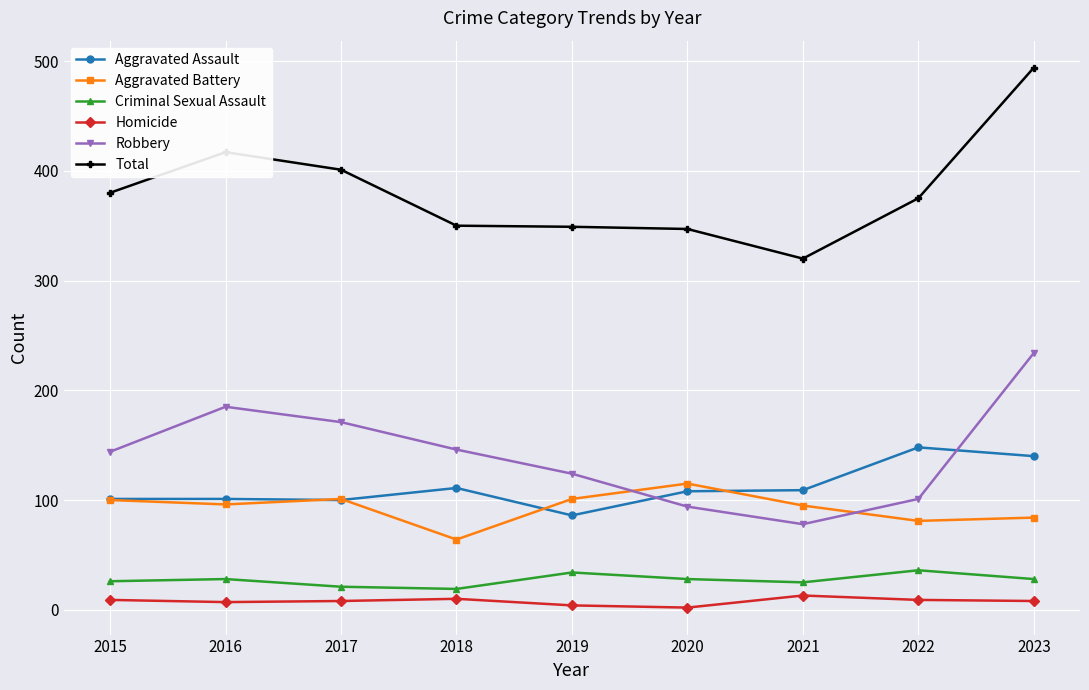

True or false: Aggravated Battery and Criminal Sexual Assault cross at least once.

False